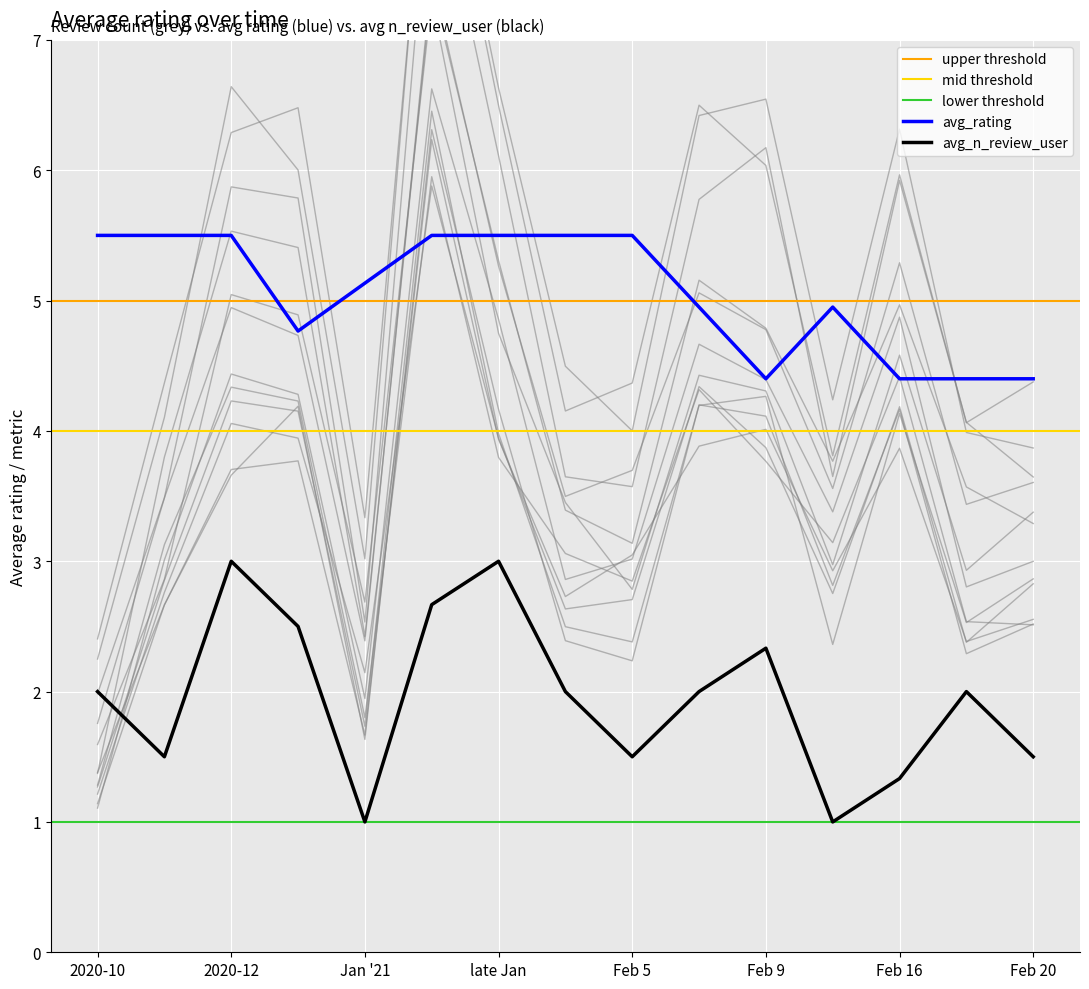

Rank the series by their maximum value, from lowest to highest.

avg_n_review, avg_rating, review_count